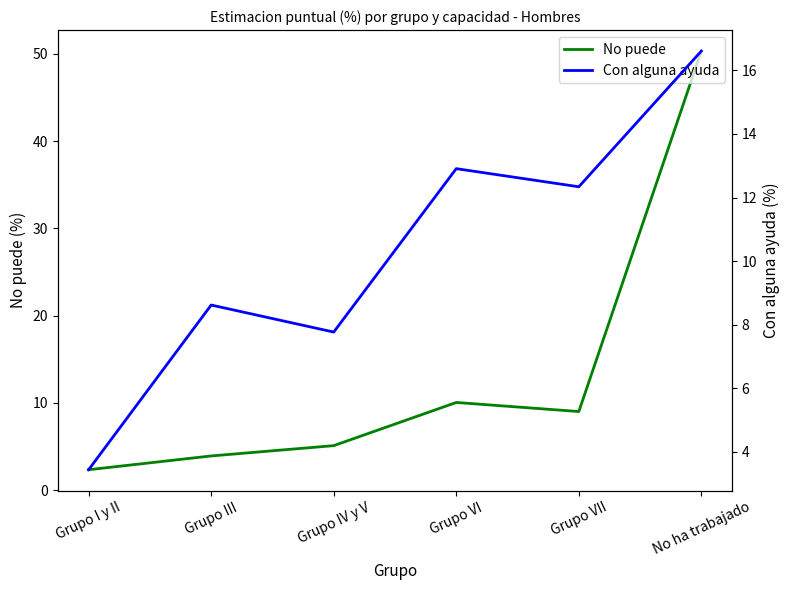

Which series has the largest total across all categories?

No puede